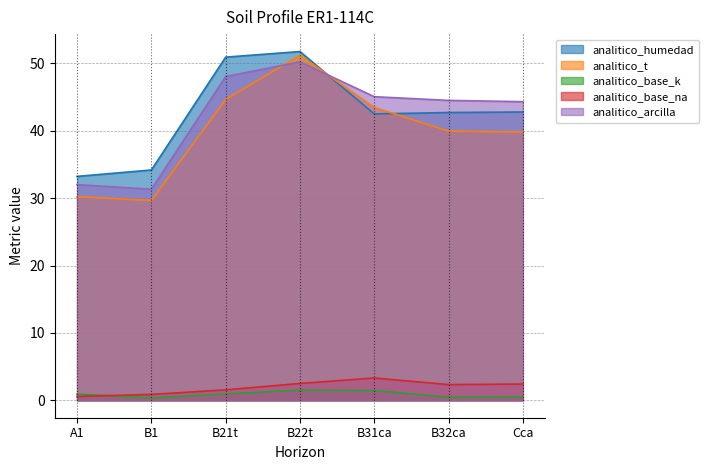

In analitico_base_k, how many points are lower than both neighbors (excluding endpoints)?

2